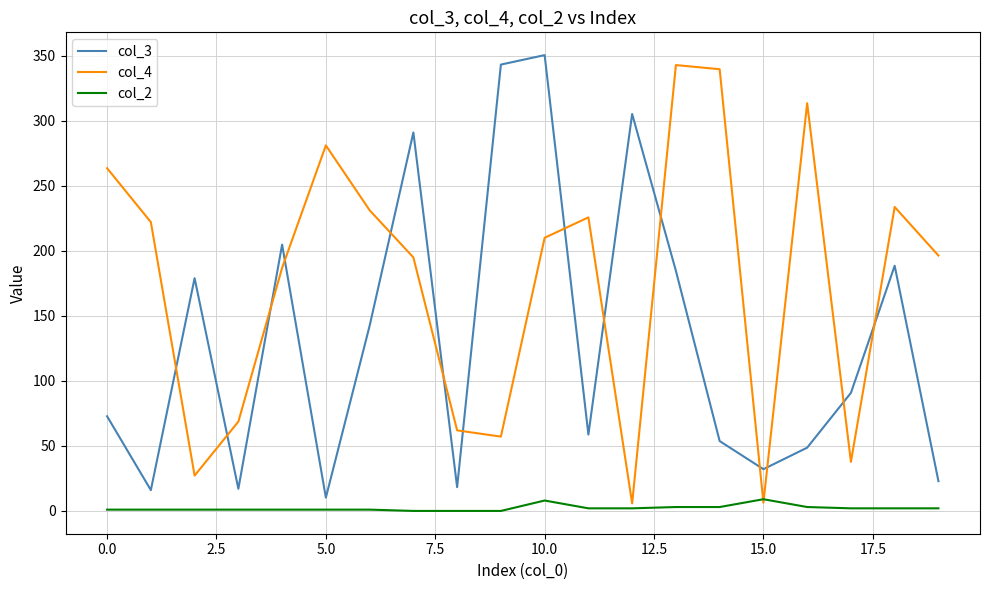

Rank the series by their average value, from highest to lowest.

col_4, col_3, col_2